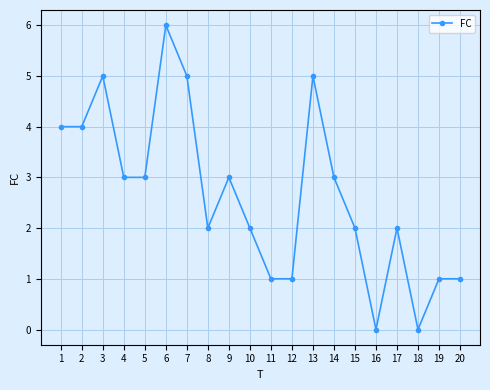

Which has a higher value, 10 or 20?

10